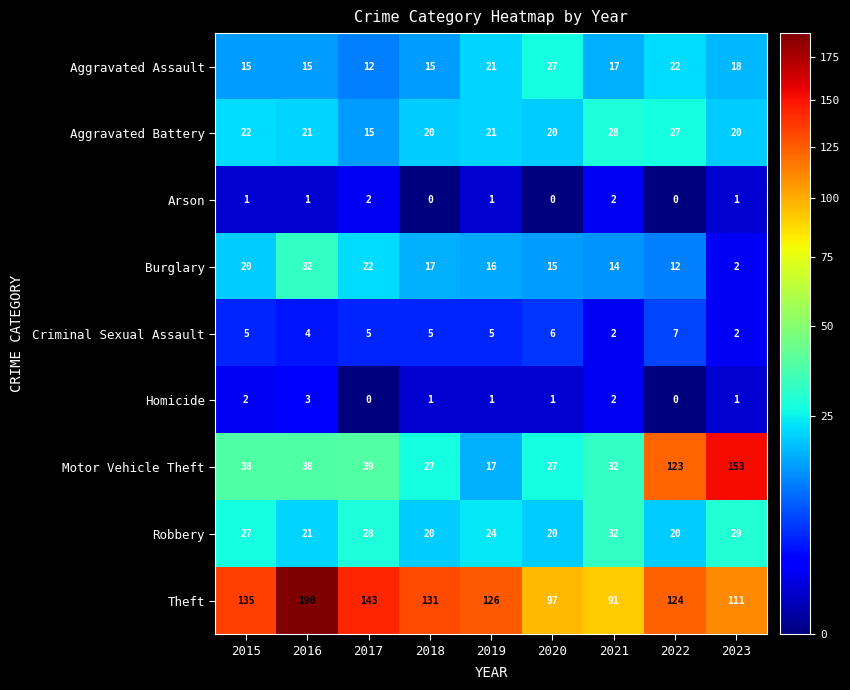

The Homicide series shows 1 at 2021. True or false?

False